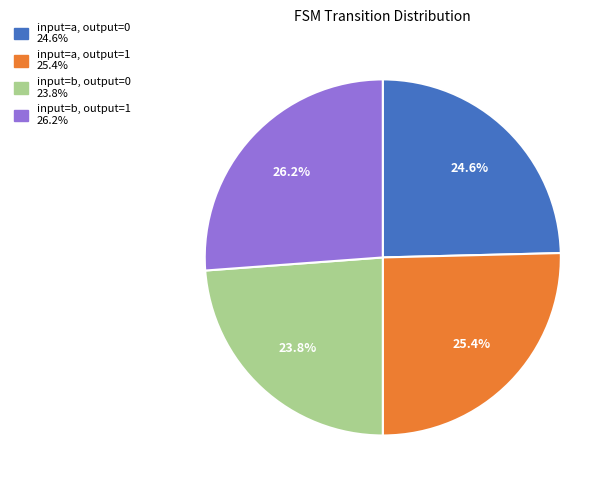

Is there any slice that represents more than half of the pie?

No